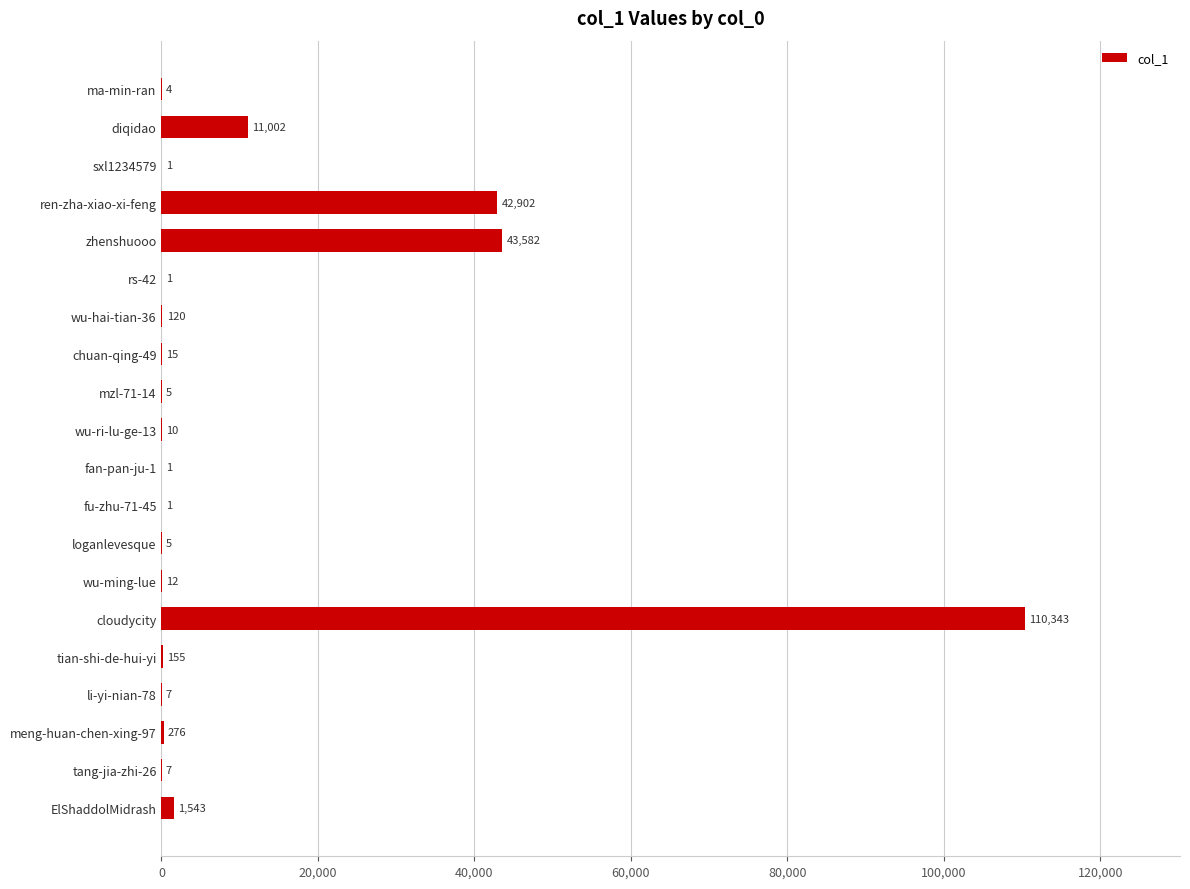

What is the greatest value displayed?

110343